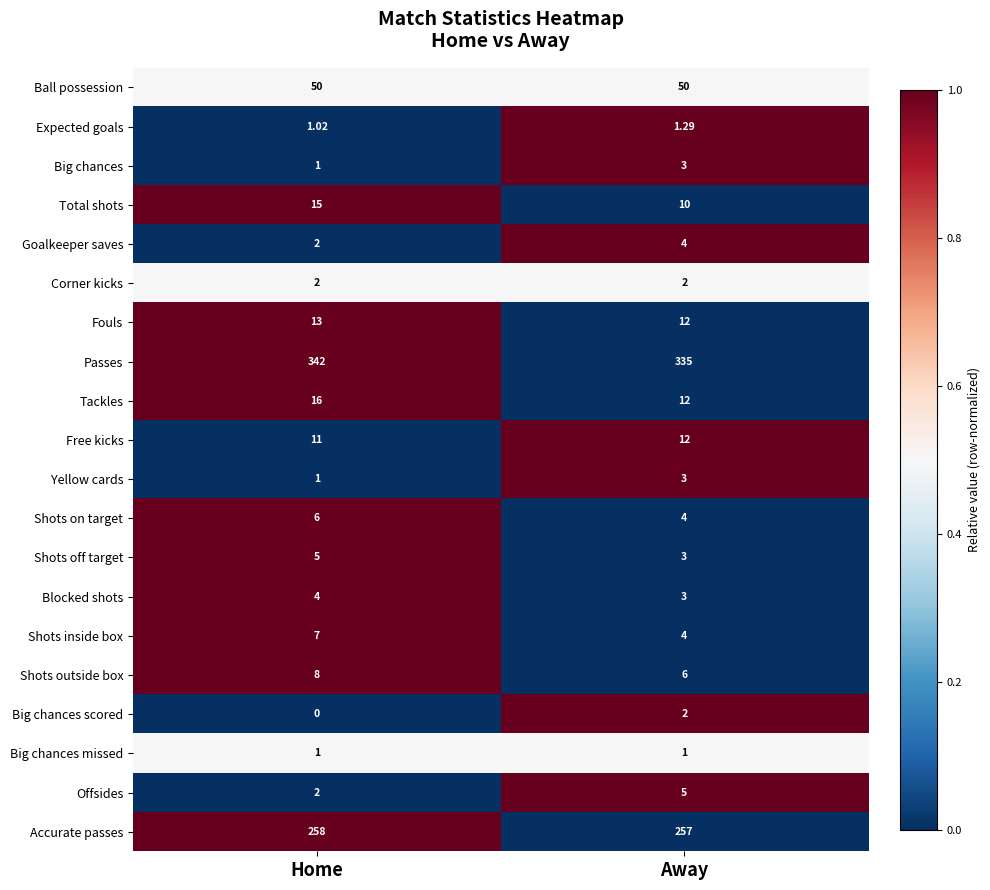

How many distinct data groups are displayed?

20